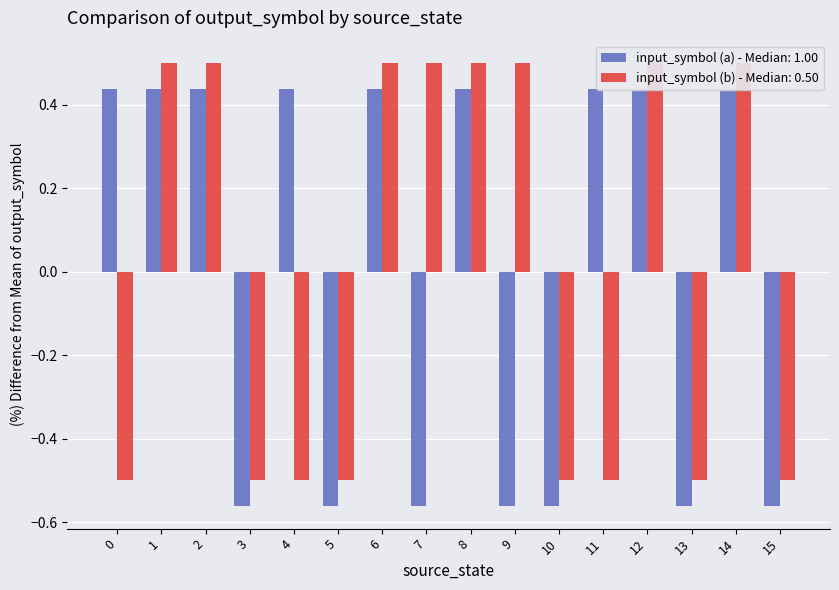

How many data points does each series have?

16